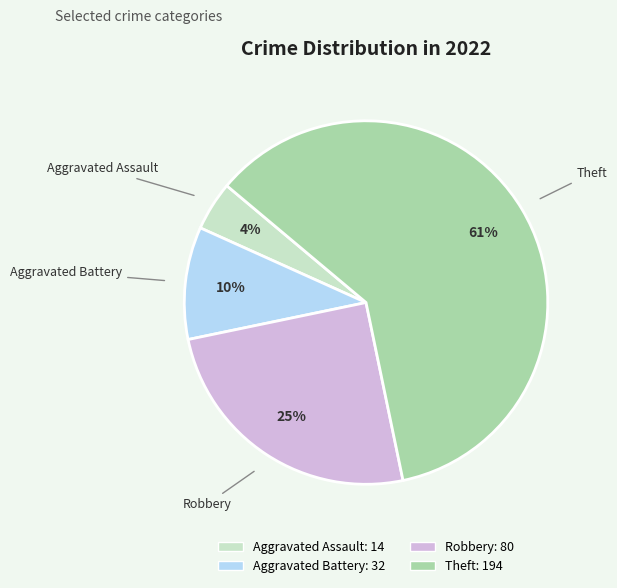

Which slice is the smallest?

Aggravated Assault